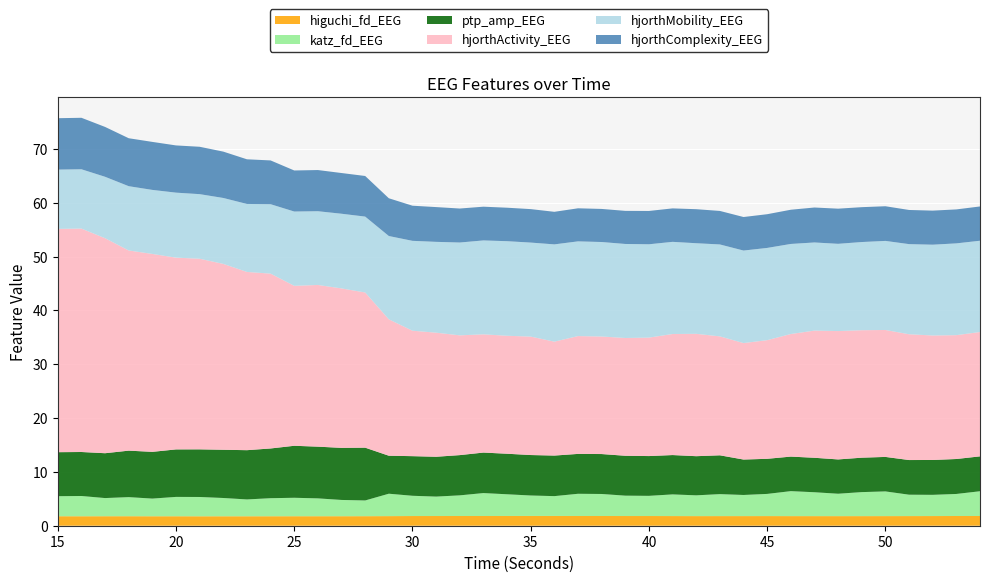

Reading left to right, what are all the values shown in this chart?

higuchi_fd_EEG: 15=1.8	16=1.8	17=1.8	18=1.8	19=1.8	20=1.8	21=1.8	22=1.8	23=1.8	24=1.8	25=1.8	26=1.8	27=1.8	28=1.8	29=1.8	30=1.8	31=1.8	32=1.8	33=1.8	34=1.8	35=1.8	36=1.8	37=1.8	38=1.8	39=1.8	40=1.8	41=1.8	42=1.8	43=1.8	44=1.8	45=1.8	46=1.8	47=1.8	48=1.8	49=1.8	50=1.8	51=1.8	52=1.8	53=1.8	54=1.8
katz_fd_EEG: 15=3.7	16=3.8	17=3.4	18=3.5	19=3.3	20=3.6	21=3.6	22=3.4	23=3.1	24=3.4	25=3.4	26=3.3	27=3.0	28=2.9	29=4.2	30=3.8	31=3.6	32=3.8	33=4.3	34=4.0	35=3.8	36=3.7	37=4.1	38=4.1	39=3.8	40=3.7	41=4.0	42=3.9	43=4.1	44=3.9	45=4.1	46=4.6	47=4.4	48=4.2	49=4.5	50=4.6	51=4.0	52=3.9	53=4.1	54=4.6
ptp_amp_EEG: 15=8.2	16=8.2	17=8.3	18=8.6	19=8.7	20=8.8	21=8.8	22=9.0	23=9.1	24=9.2	25=9.7	26=9.6	27=9.7	28=9.8	29=7.1	30=7.4	31=7.4	32=7.5	33=7.5	34=7.5	35=7.5	36=7.5	37=7.4	38=7.4	39=7.4	40=7.4	41=7.3	42=7.3	43=7.2	44=6.6	45=6.5	46=6.4	47=6.4	48=6.4	49=6.4	50=6.4	51=6.4	52=6.5	53=6.5	54=6.5
hjorthActivity_EEG: 15=41.5	16=41.5	17=39.9	18=37.2	19=36.8	20=35.6	21=35.4	22=34.5	23=33.1	24=32.5	25=29.7	26=30.0	27=29.6	28=28.8	29=25.3	30=23.3	31=23.1	32=22.2	33=22.0	34=21.9	35=22.0	36=21.2	37=21.9	38=21.8	39=21.9	40=22.0	41=22.5	42=22.7	43=22.1	44=21.6	45=22.0	46=22.8	47=23.6	48=23.8	49=23.7	50=23.6	51=23.4	52=23.1	53=23.0	54=23.1
hjorthMobility_EEG: 15=11.0	16=11.0	17=11.4	18=11.9	19=11.9	20=12.1	21=12.0	22=12.2	23=12.6	24=12.9	25=13.8	26=13.7	27=13.9	28=14.1	29=15.5	30=16.7	31=16.9	32=17.2	33=17.4	34=17.6	35=17.5	36=18.1	37=17.6	38=17.6	39=17.5	40=17.3	41=17.1	42=16.8	43=17.1	44=17.2	45=17.1	46=16.7	47=16.4	48=16.2	49=16.4	50=16.5	51=16.7	52=16.9	53=17.0	54=17.0
hjorthComplexity_EEG: 15=9.5	16=9.6	17=9.3	18=8.9	19=8.9	20=8.8	21=8.8	22=8.6	23=8.3	24=8.1	25=7.6	26=7.6	27=7.6	28=7.5	29=7.0	30=6.5	31=6.5	32=6.3	33=6.3	34=6.2	35=6.2	36=6.0	37=6.1	38=6.1	39=6.1	40=6.2	41=6.2	42=6.3	43=6.2	44=6.2	45=6.3	46=6.4	47=6.5	48=6.5	49=6.5	50=6.4	51=6.3	52=6.3	53=6.3	54=6.4